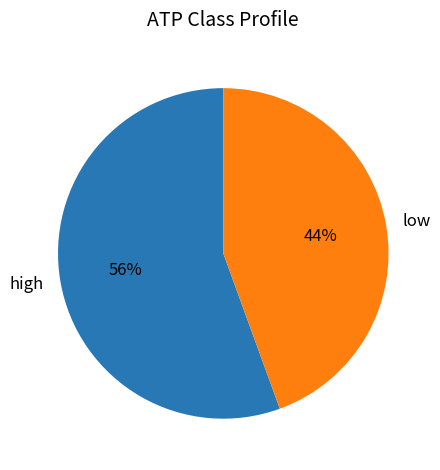

How many segments does this pie chart have?

2